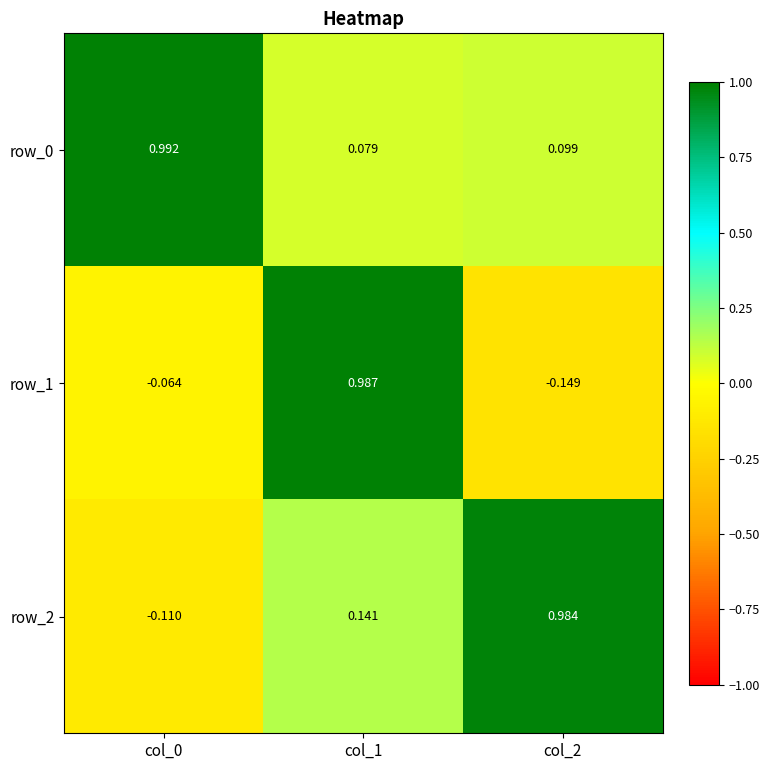

At which category does the chart reach its peak across all series?

col_0